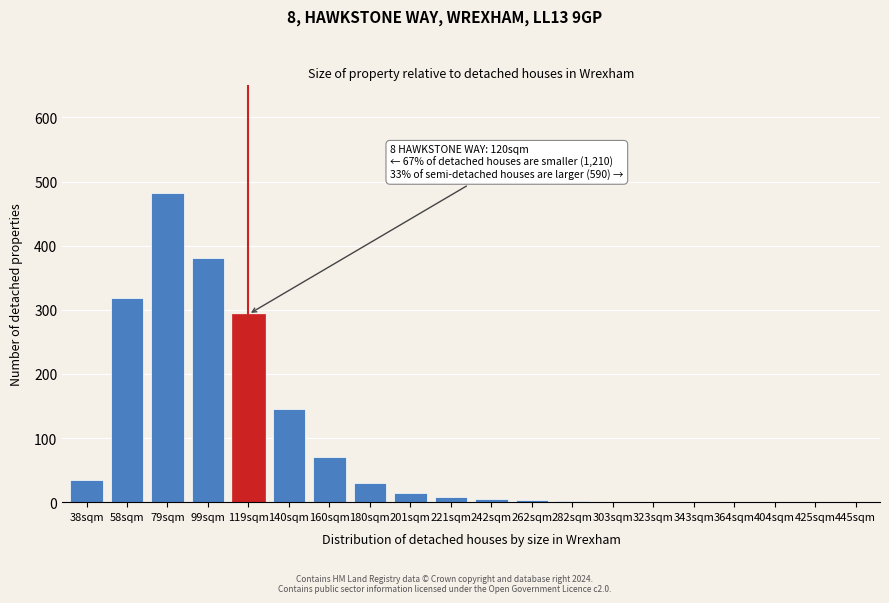

At which label is the value closest to 241?

119sqm